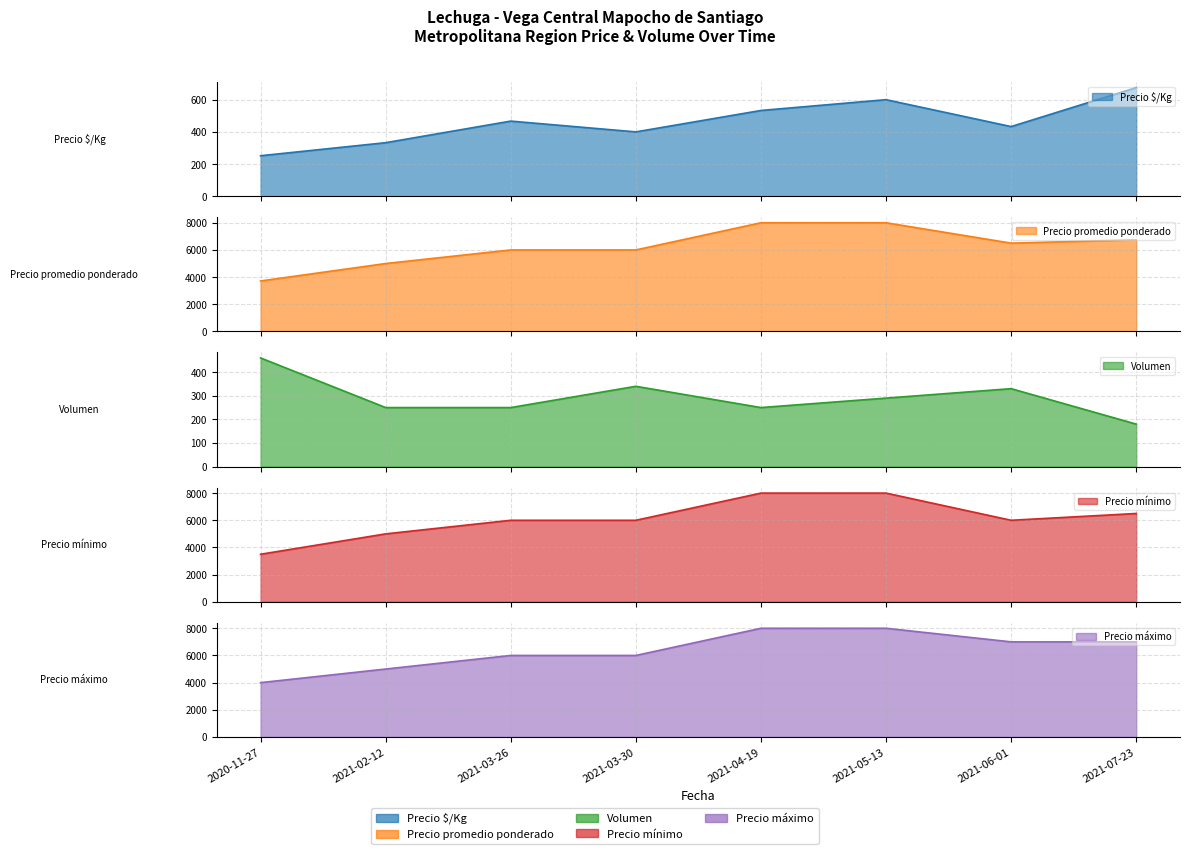

What is the label of the 7th point from the right?

2021-02-12